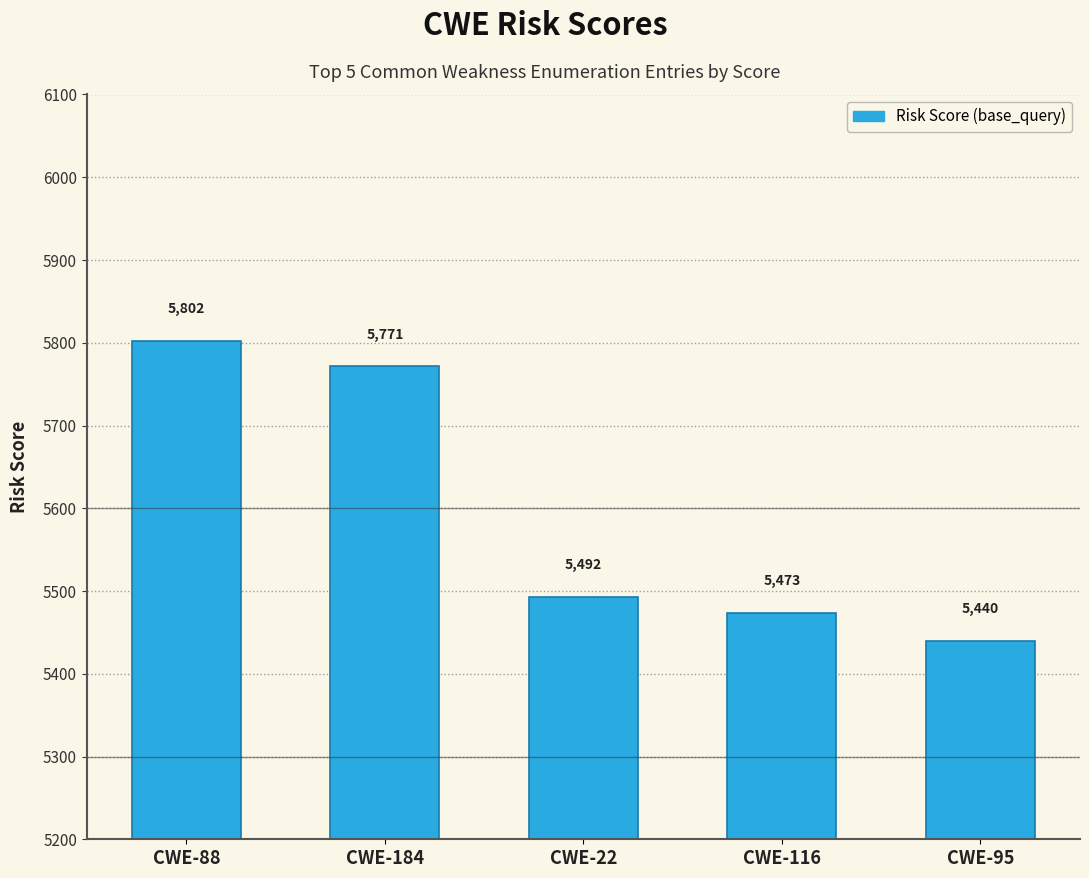

True or false: the data shows 5473.2 at CWE-116.

True